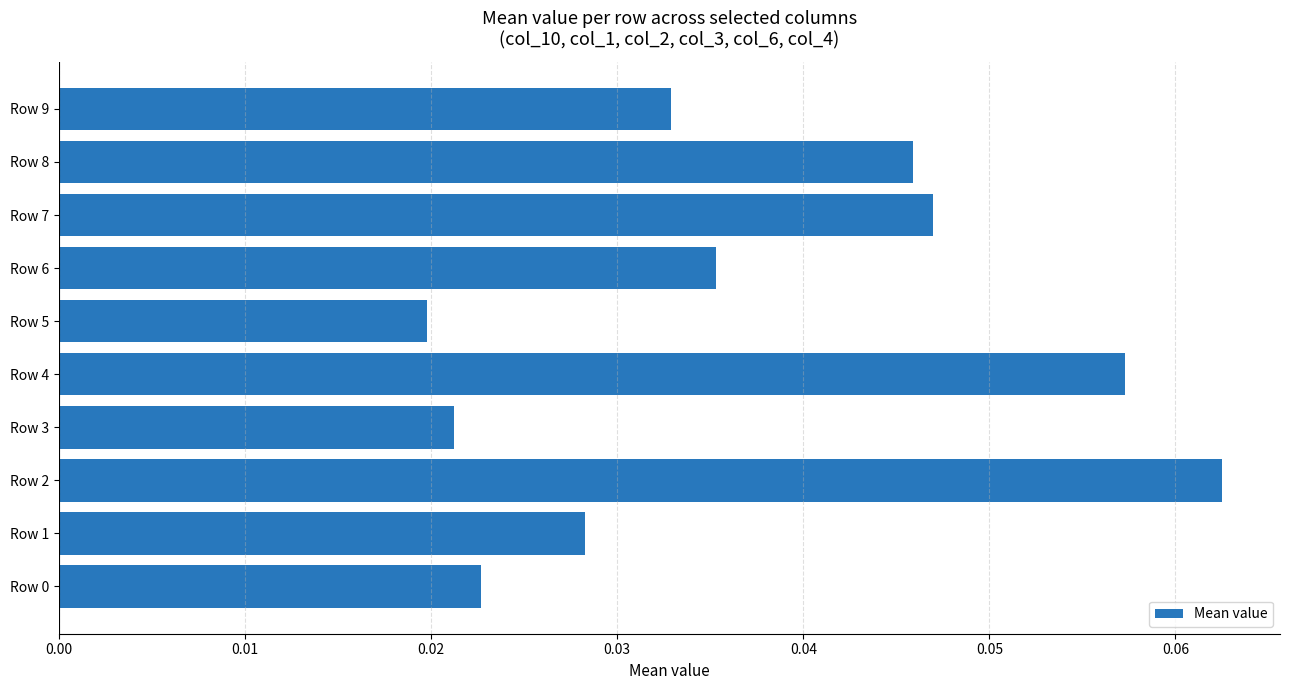

Which label corresponds to the smallest value in the chart?

Row 5